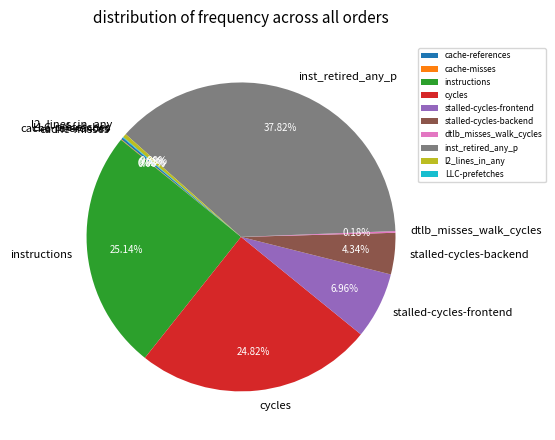

What is the ratio of the value at inst_retired_any_p to the value at cycles?

1.5